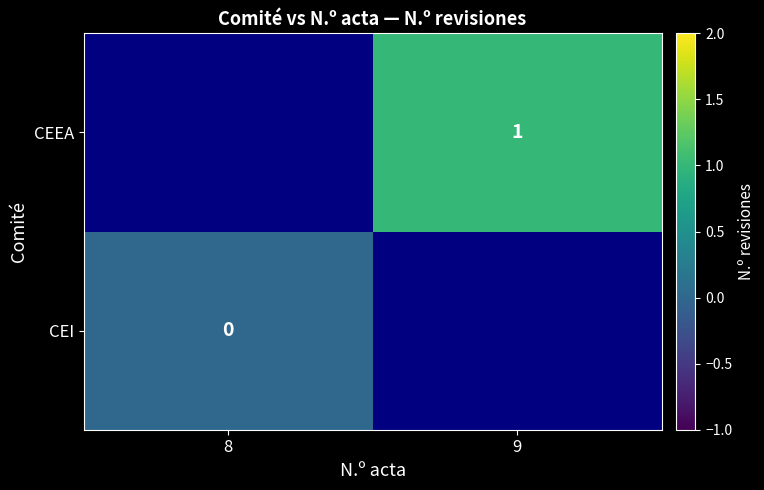

At how many categories does at least one series exceed 0?

1